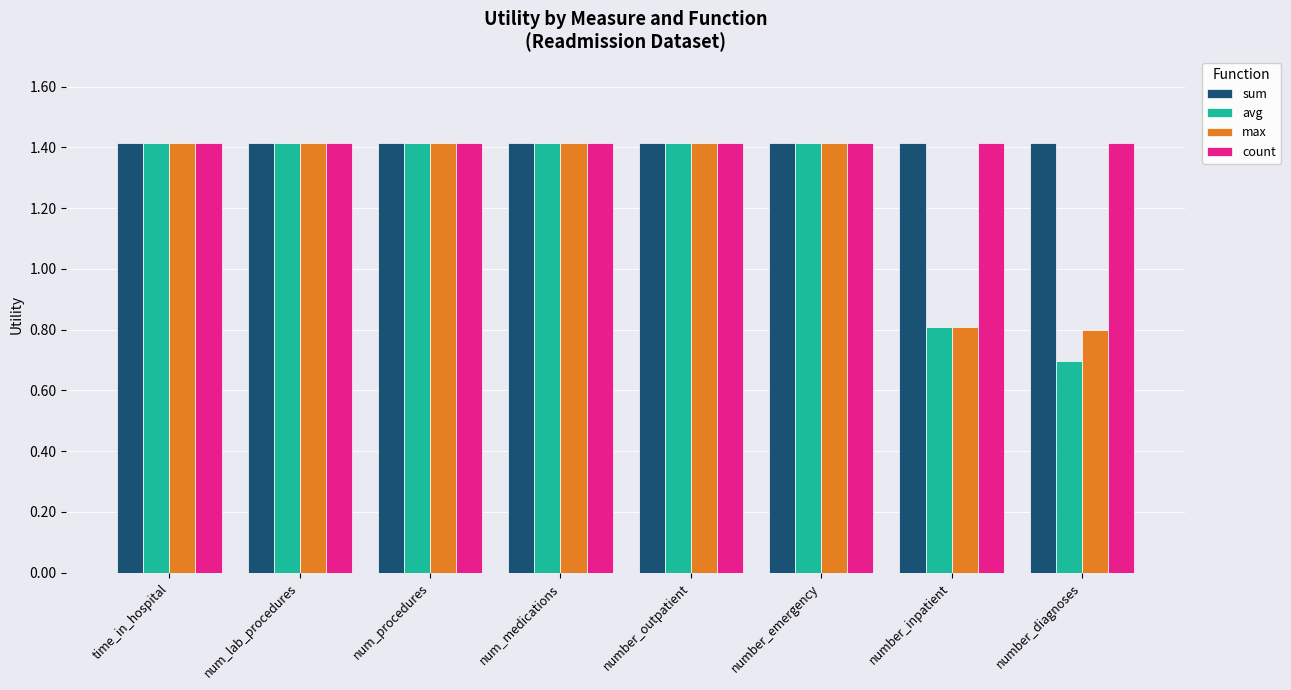

What is the difference between the maximum and minimum values in the max series?

0.6